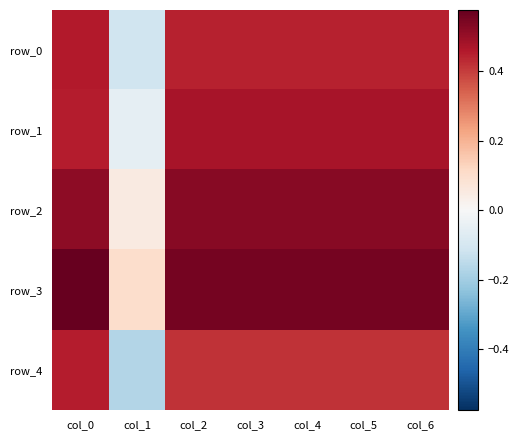

What is the minimum value shown in the chart?

-0.2